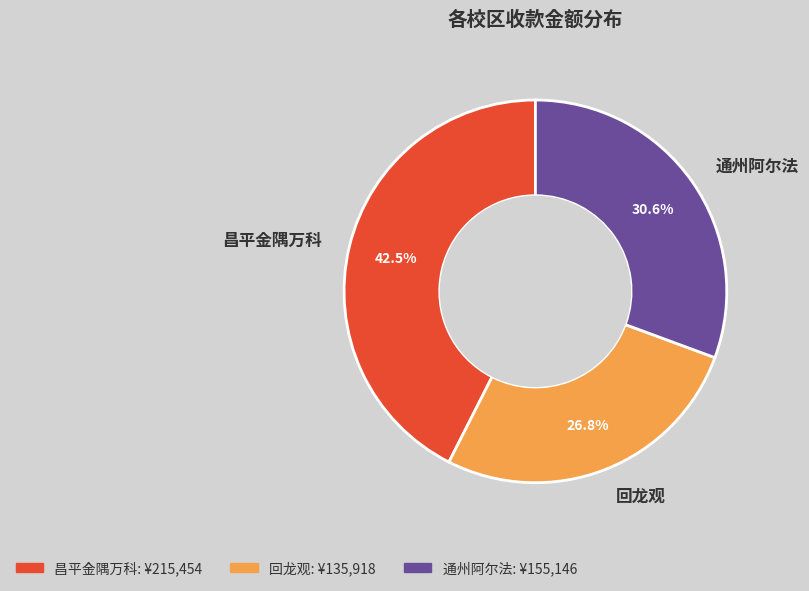

Combined, do 回龙观 and 昌平金隅万科 account for over 50%?

Yes